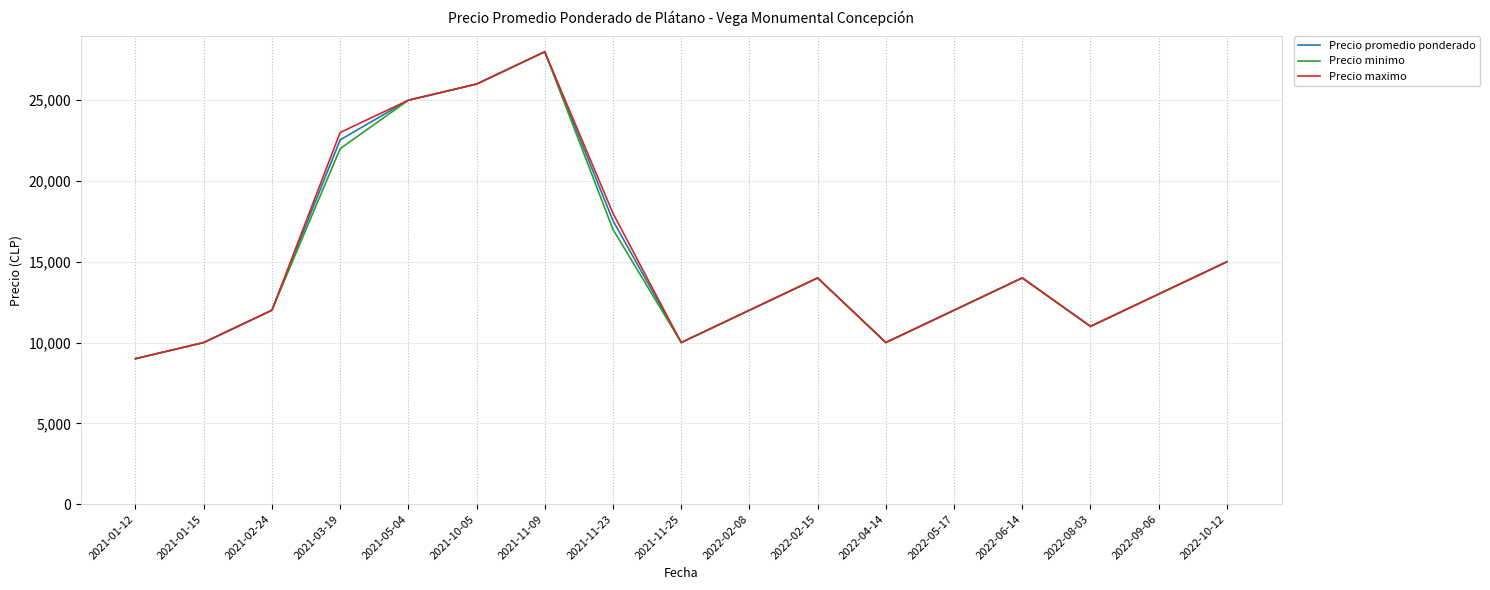

At which label is Precio promedio ponderado closest to 18500?

2021-11-23